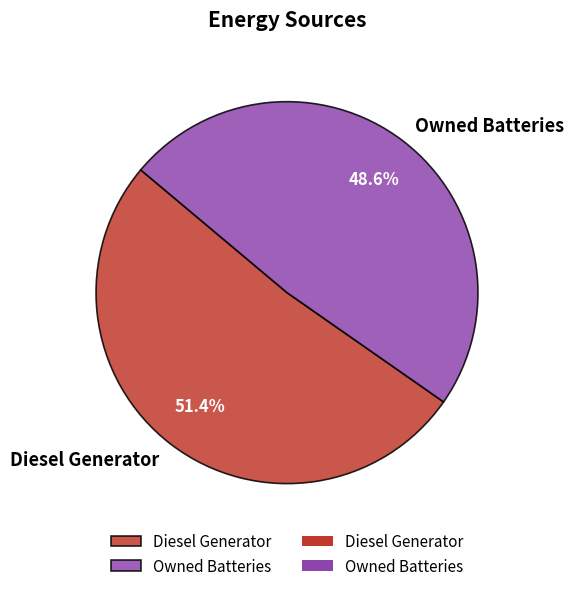

Approximately how many times larger is the value at Diesel Generator compared to Owned Batteries?

1.1